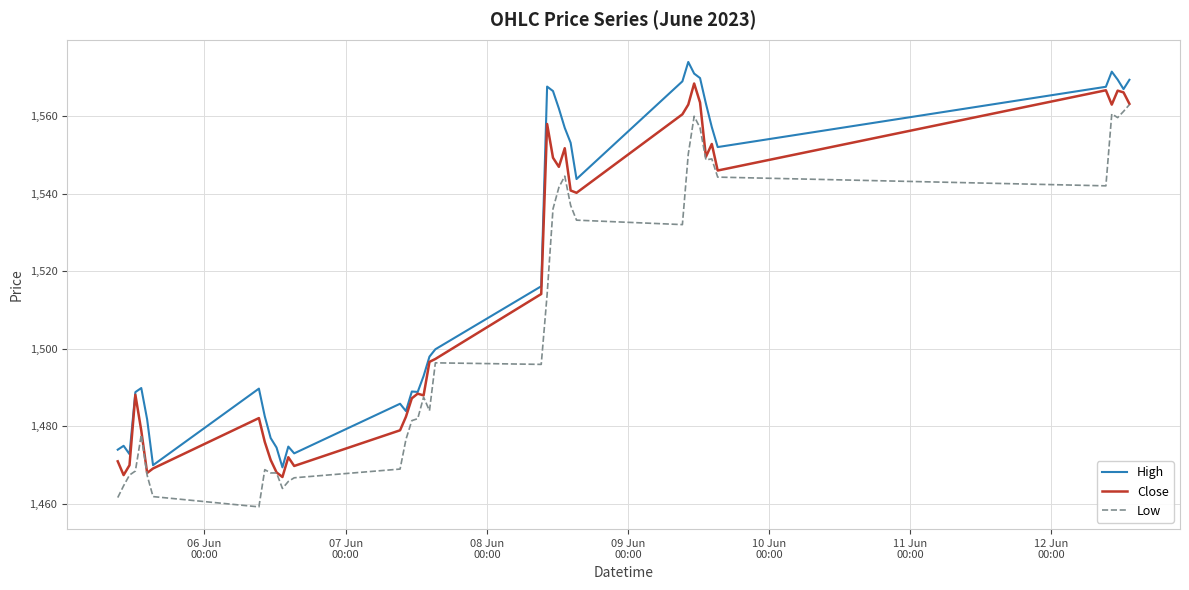

List the series in order of their overall mean, highest first.

High, Close, Low